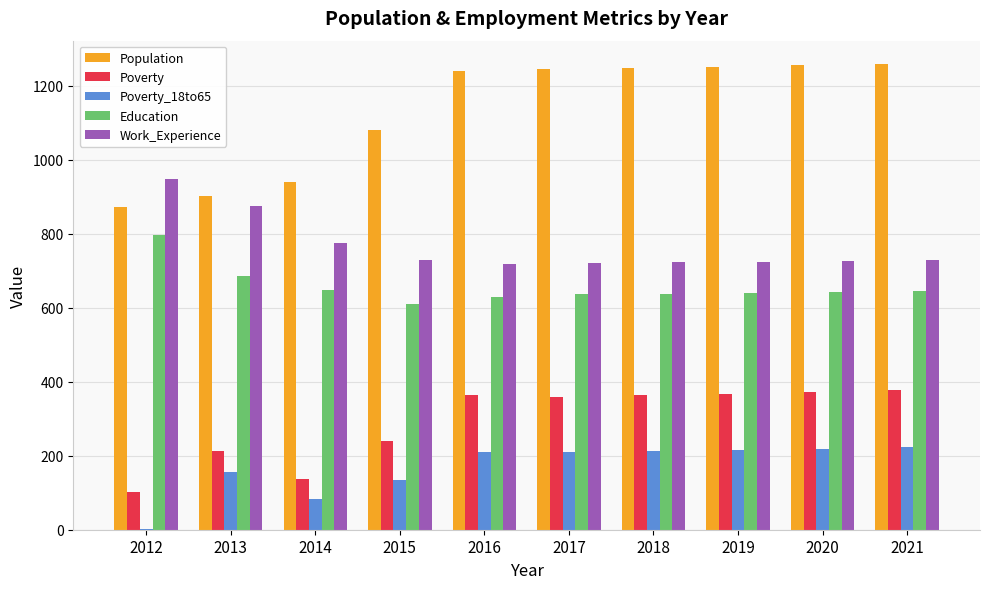

What is the greatest value displayed?

1259